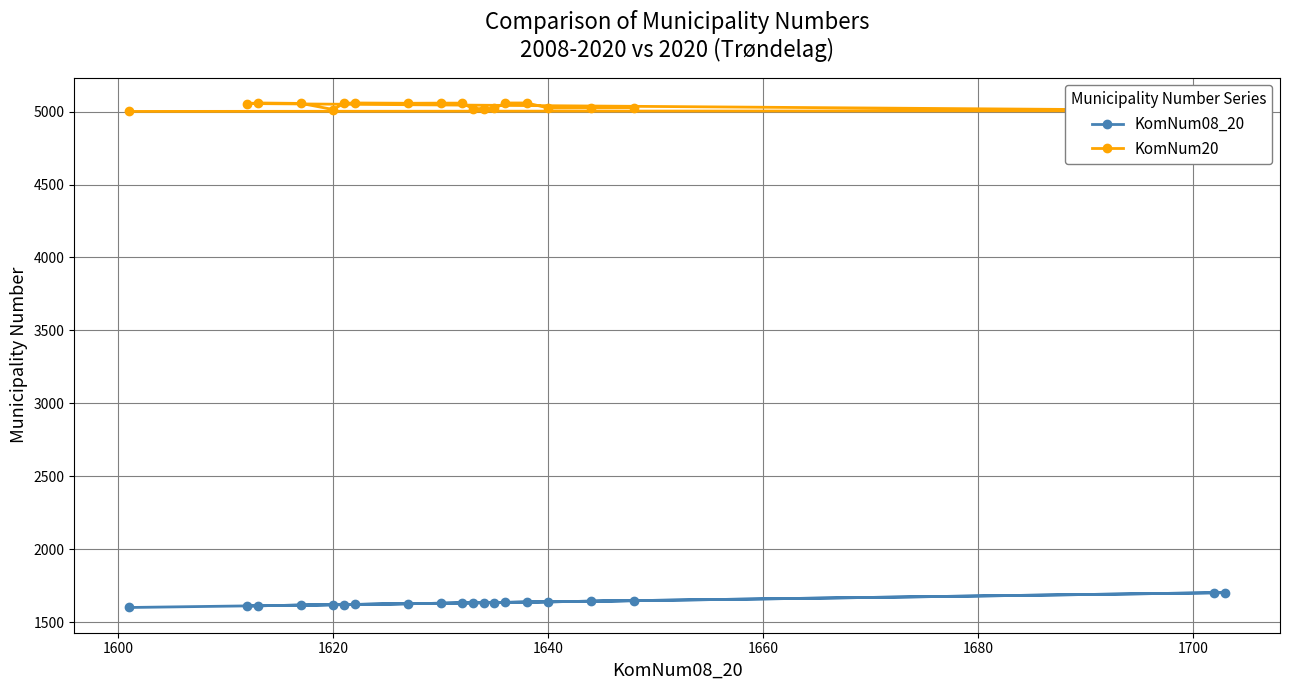

What is the maximum value shown in the chart?

5059